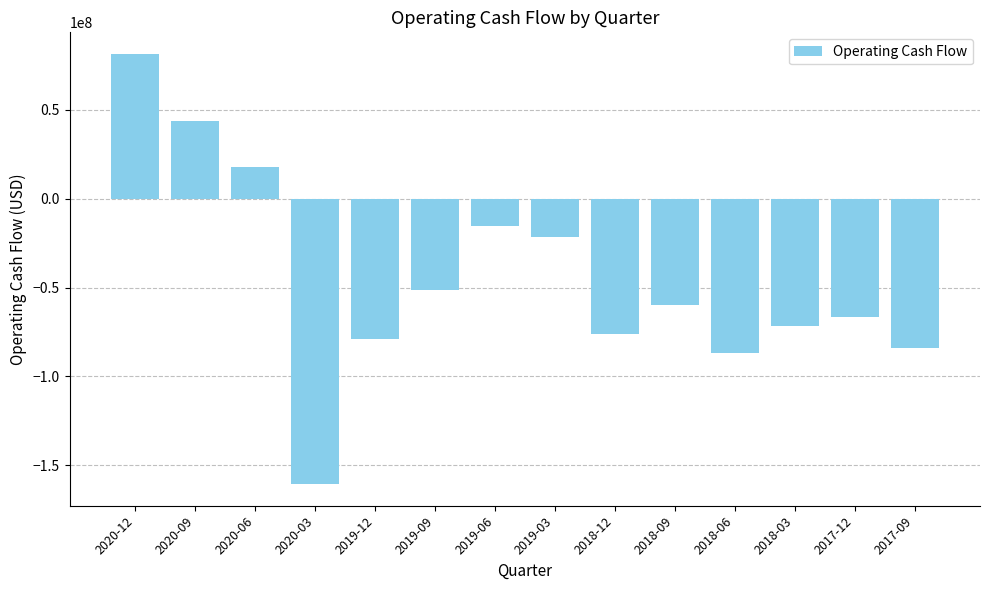

What position from the left is 2018-06?

11